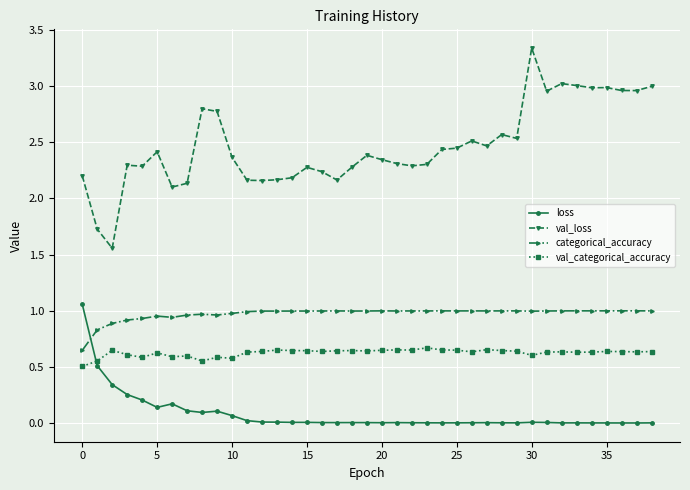

How many intersections are there between loss and val_categorical_accuracy?

1